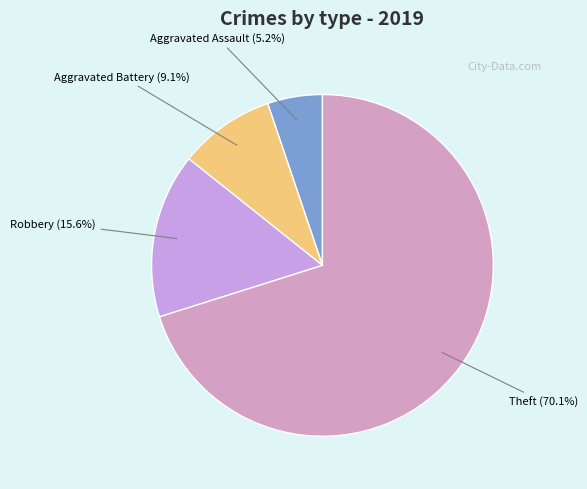

How many segments does this pie chart have?

4